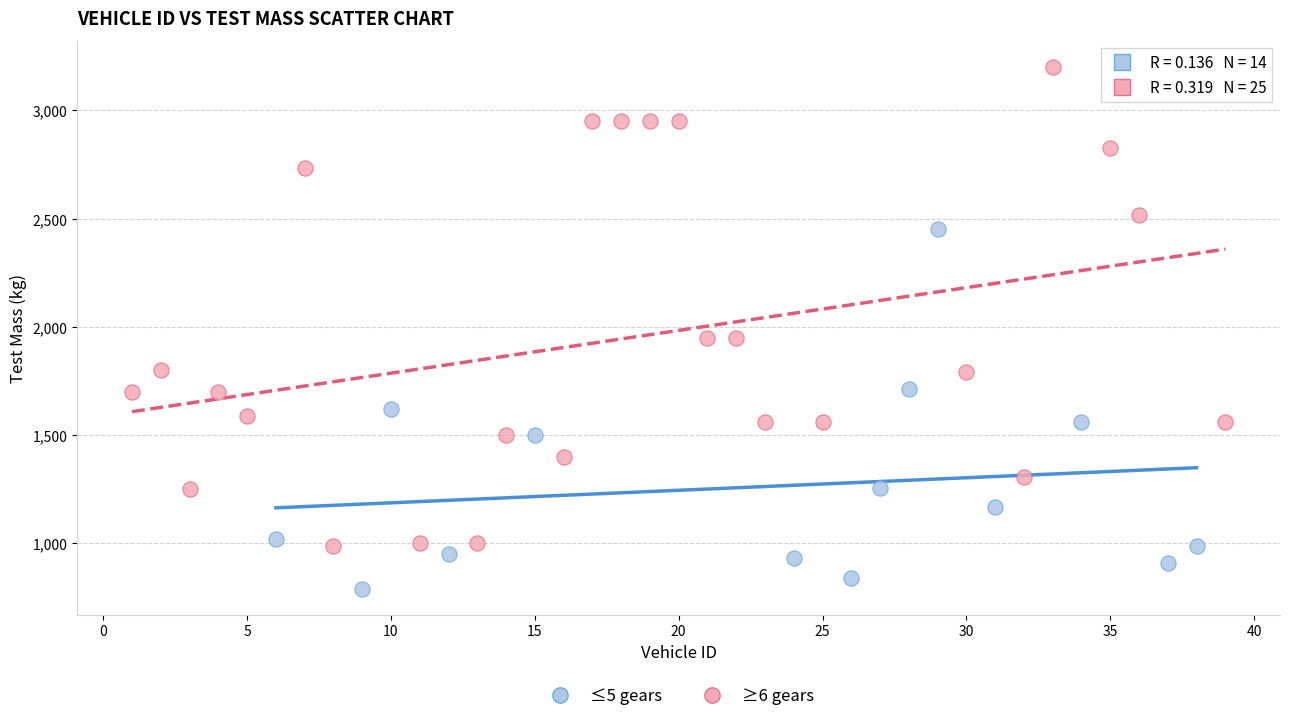

What are all the series names shown in the legend?

≤5 gears, ≥6 gears